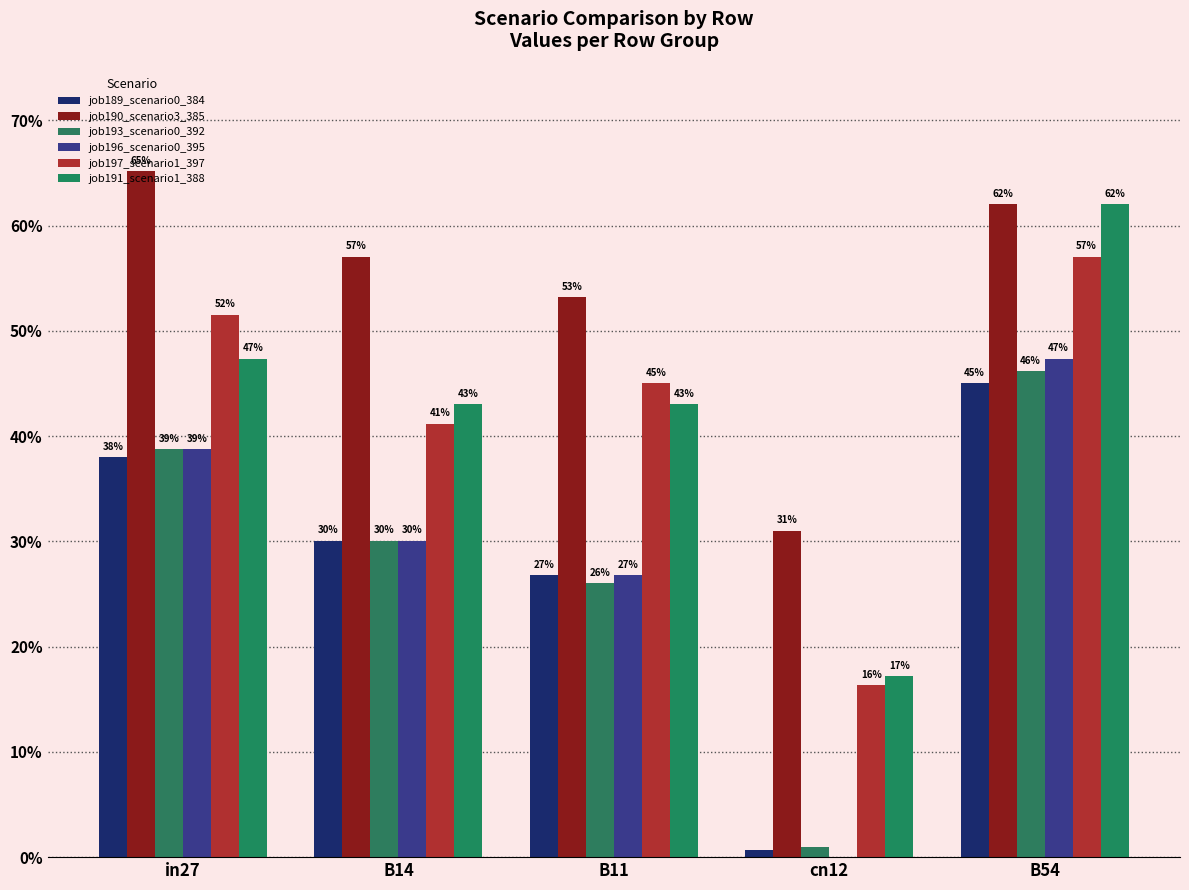

List the series in order of their peak value, highest first.

job190_scenario3_385, job191_scenario1_388, job197_scenario1_397, job196_scenario0_395, job193_scenario0_392, job189_scenario0_384